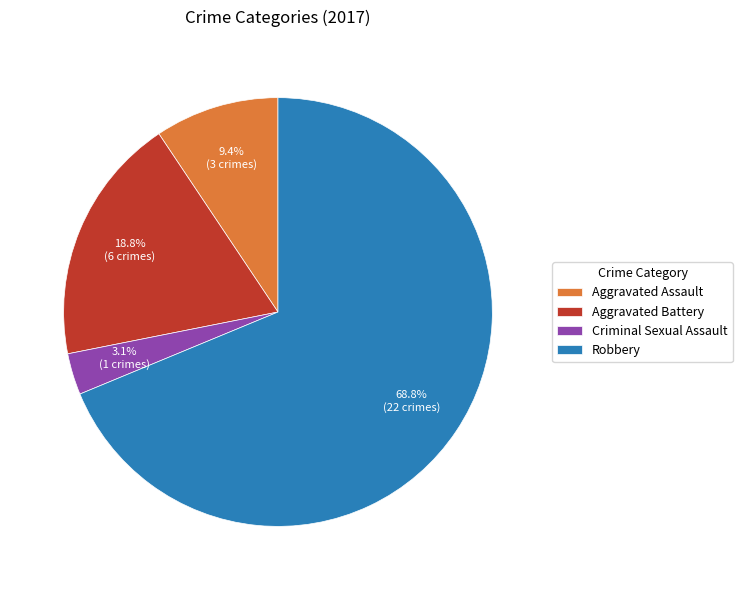

To the nearest percent, what percentage of the pie is Criminal Sexual Assault?

3%